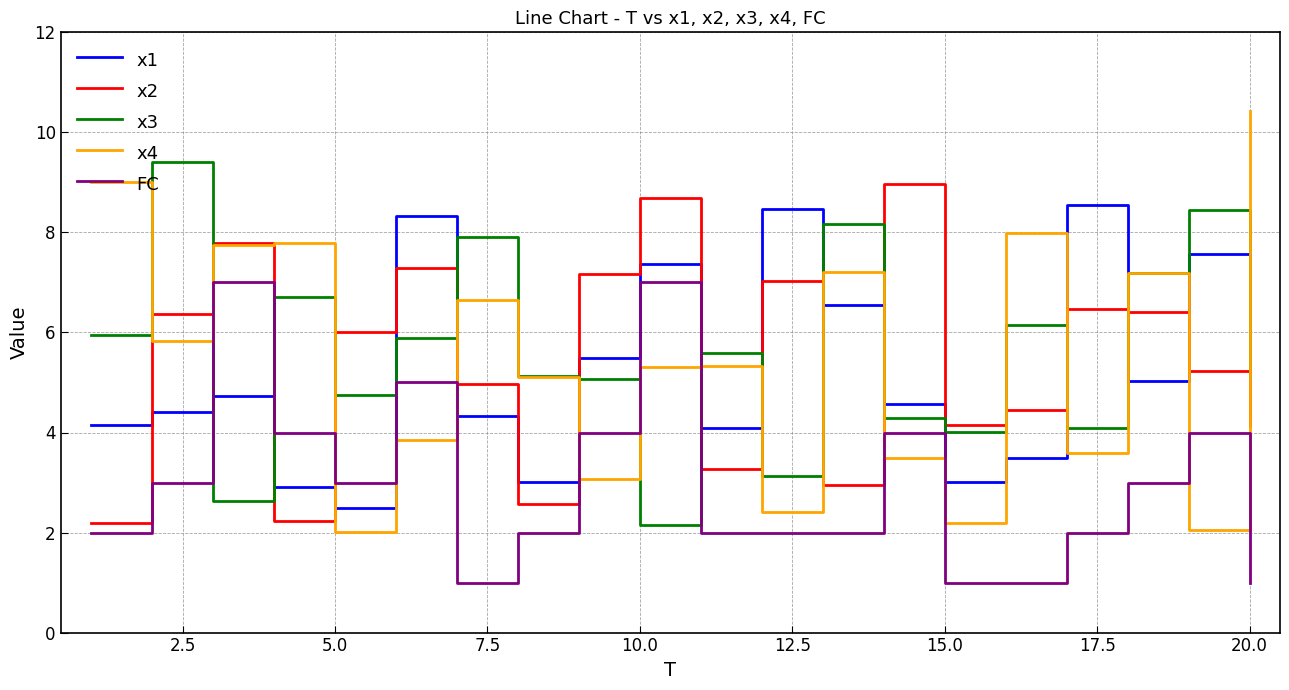

What is the smallest value displayed?

1.0